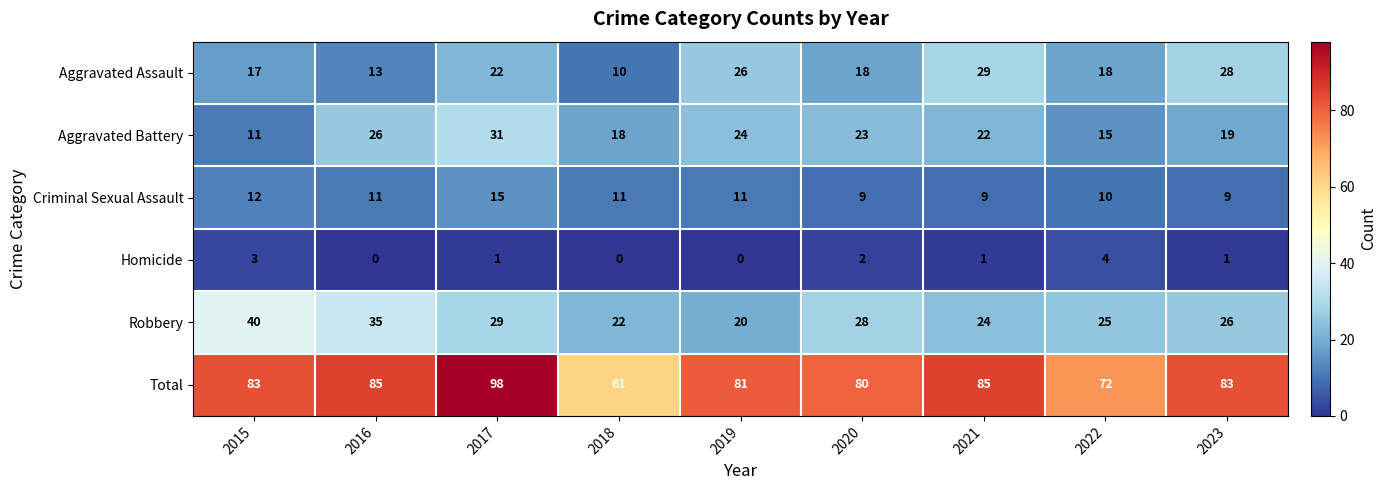

Which series changed the most between 2015 and 2018?

Total